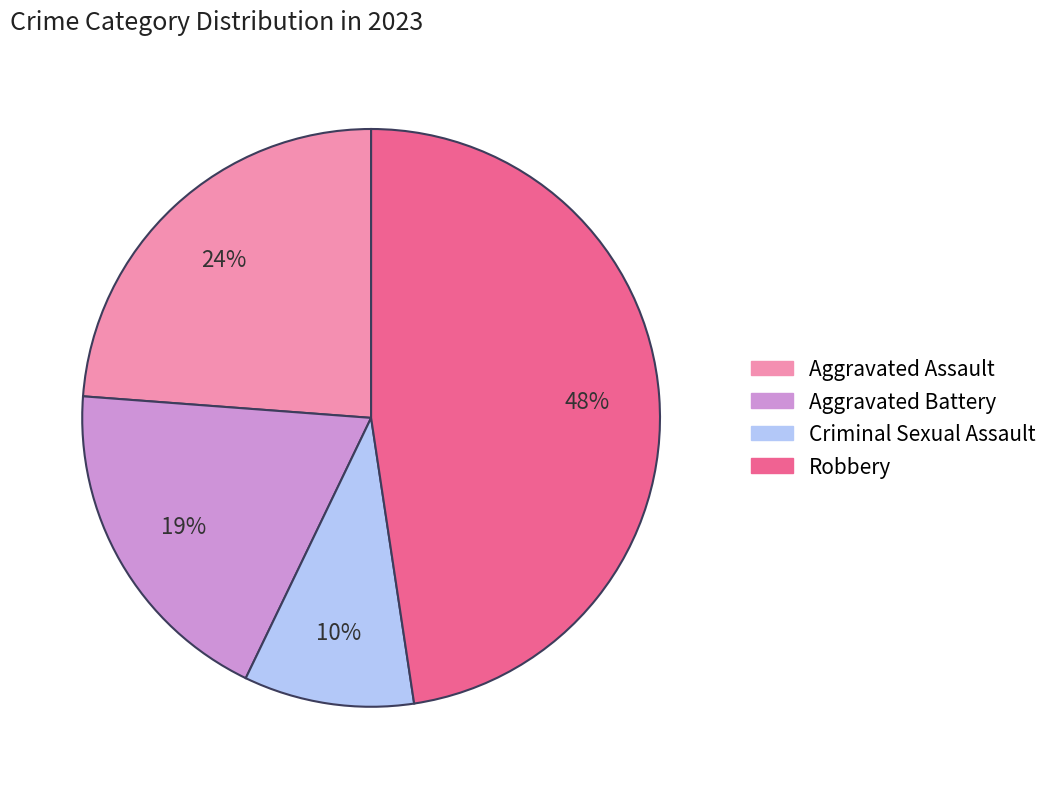

Does any single category account for the majority?

No